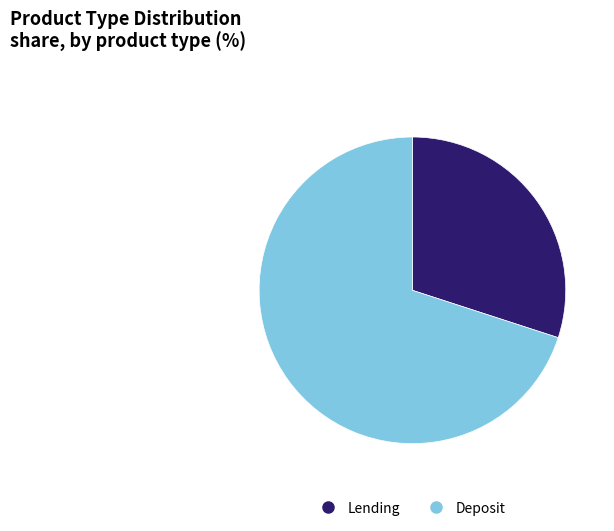

Is it true that Lending is 44% of the pie?

False